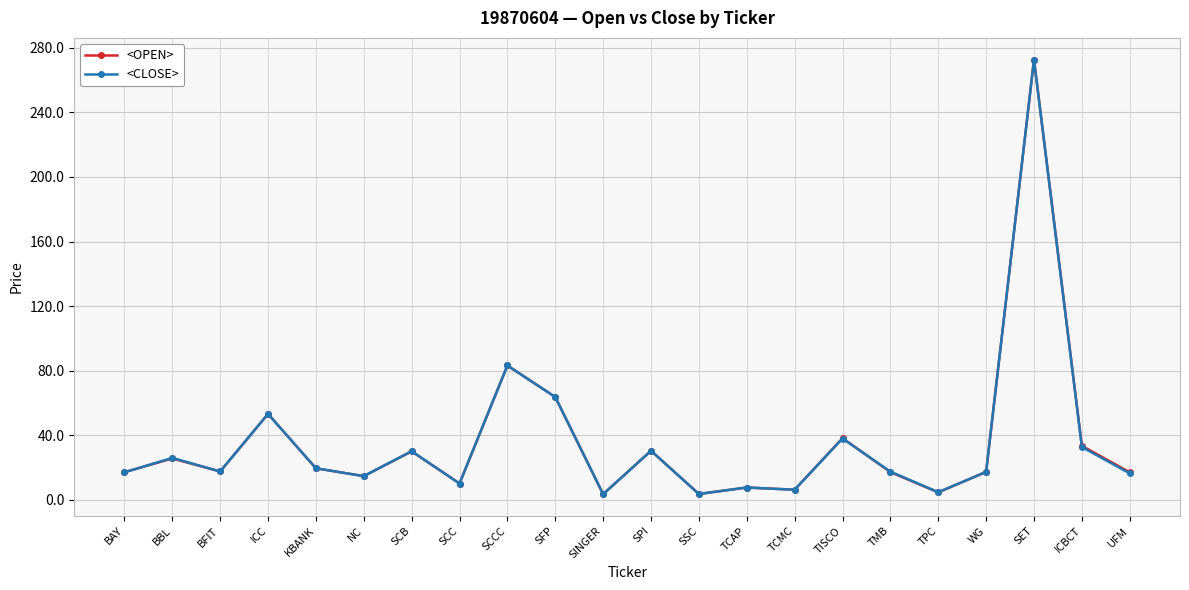

What position from the right is TMB?

6